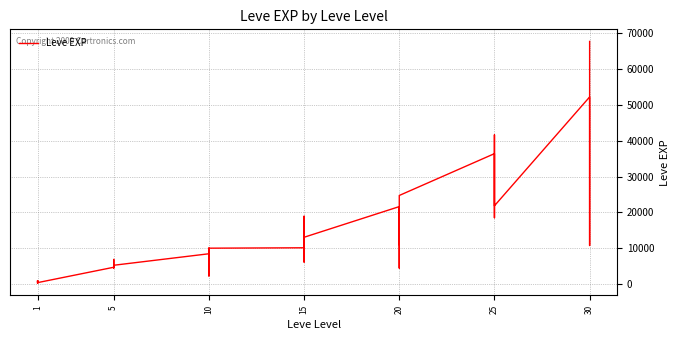

What is the maximum value shown in the chart?

67730